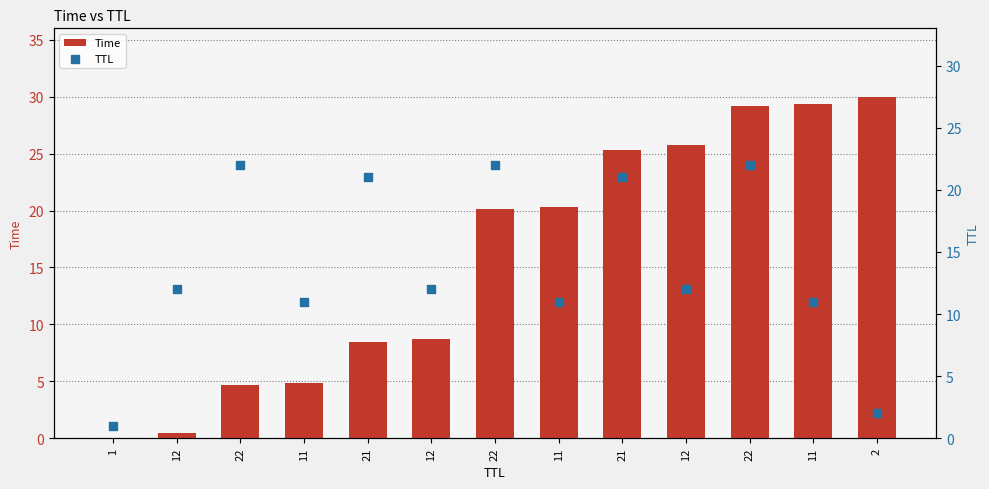

What is the total value across all series at 2?

32.0